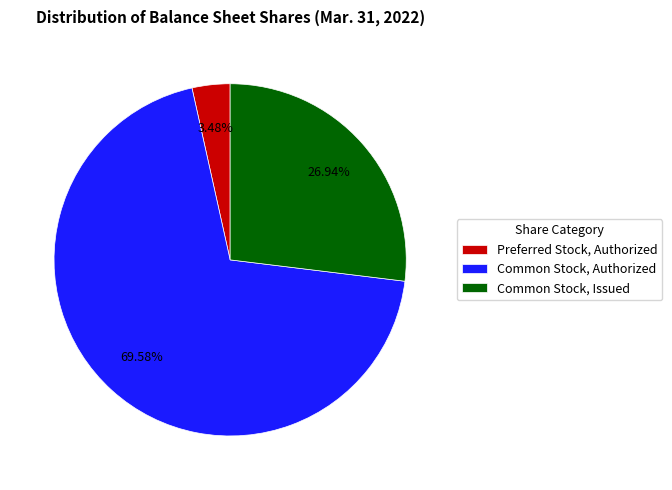

What is the majority slice?

Common Stock, Authorized